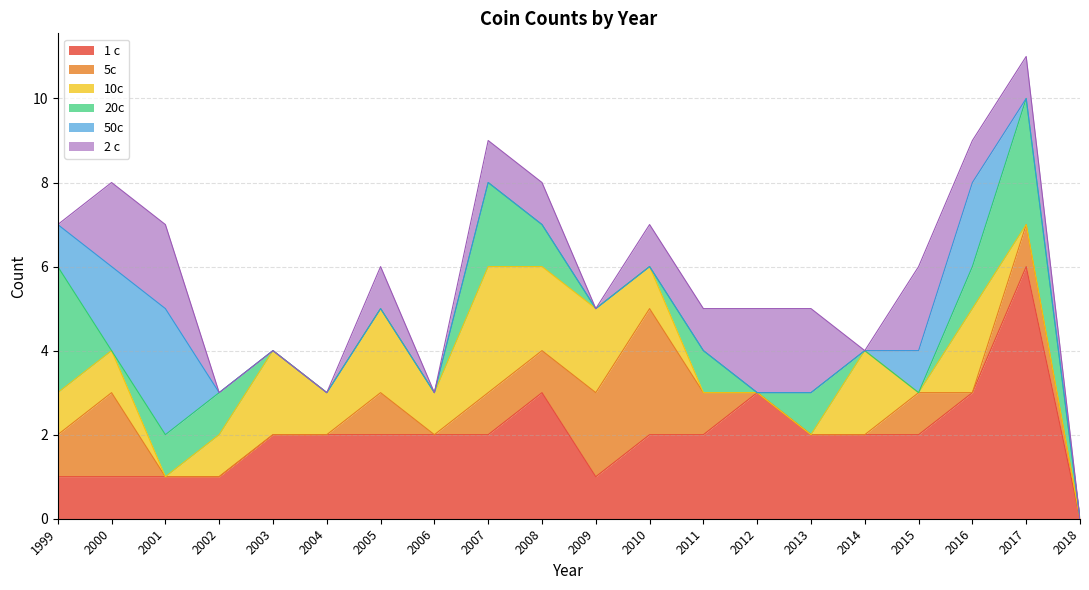

Reading left to right, transcribe all the data shown in this chart.

1 c: 1	1	1	1	2	2	2	2	2	3	1	2	2	3	2	2	2	3	6	0
5c: 1	2	0	0	0	0	1	0	1	1	2	3	1	0	0	0	1	0	1	0
10c: 1	1	0	1	2	1	2	1	3	2	2	1	0	0	0	2	0	2	0	0
20c: 3	0	1	1	0	0	0	0	2	1	0	0	1	0	1	0	0	1	3	0
50c: 1	2	3	0	0	0	0	0	0	0	0	0	0	0	0	0	1	2	0	0
2 c: 0	2	2	0	0	0	1	0	1	1	0	1	1	2	2	0	2	1	1	0